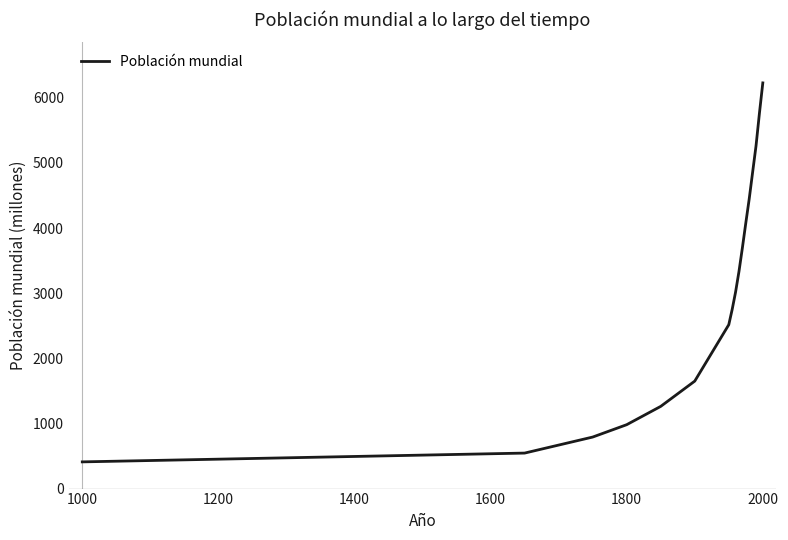

What is the greatest value displayed?

6228